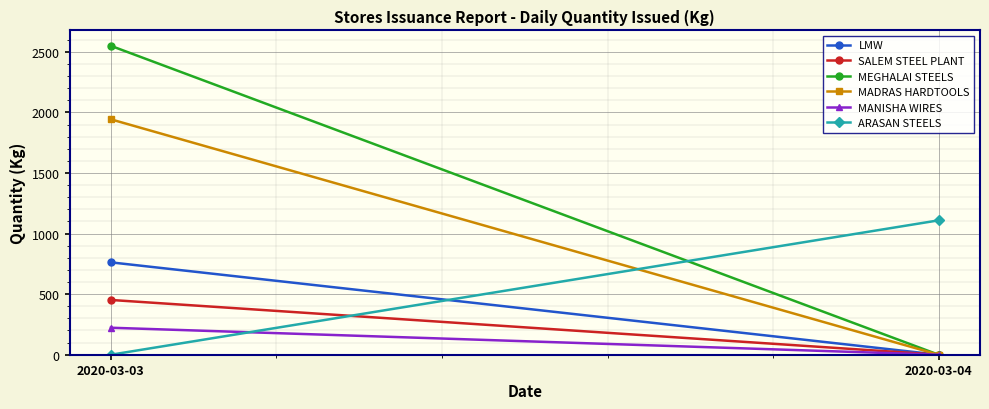

The value of MANISHA WIRES at 2020-03-03 is 222.8. True or false?

True